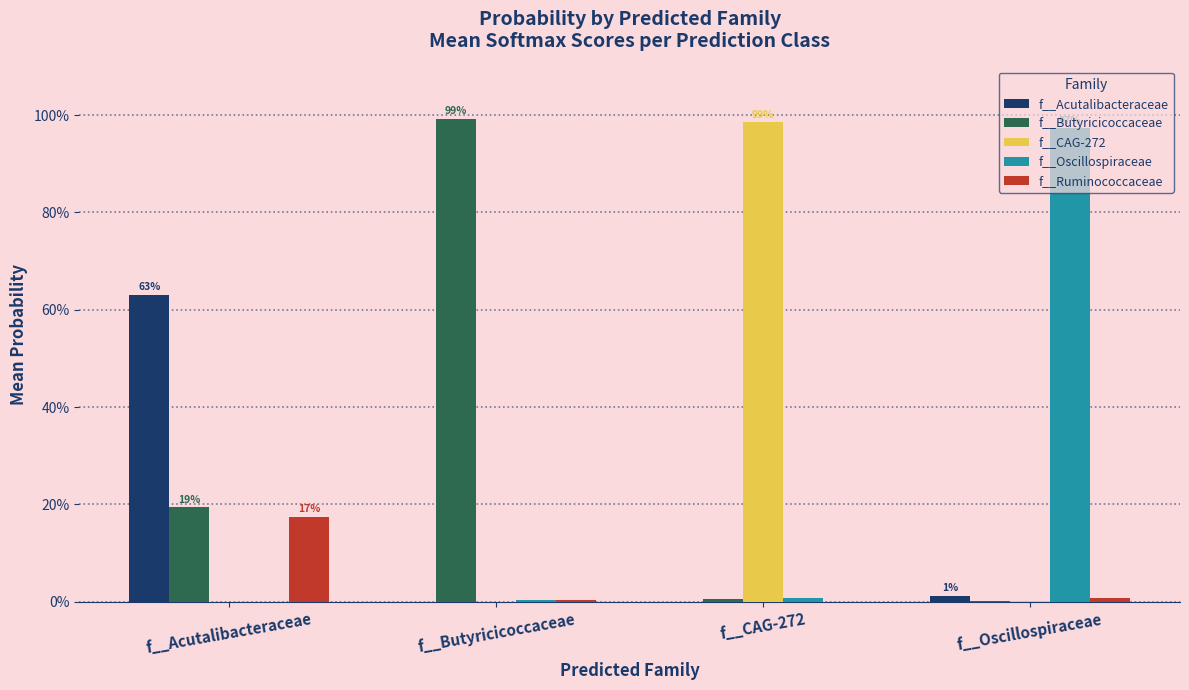

Are the bars horizontal?

No